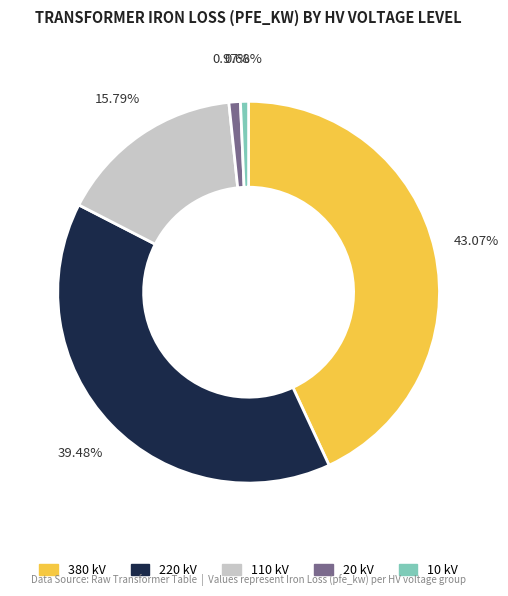

The 220 kV slice represents 47% of the pie. True or false?

False